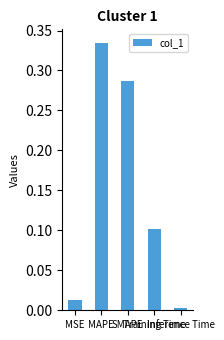

What is the sum of all values?

0.7